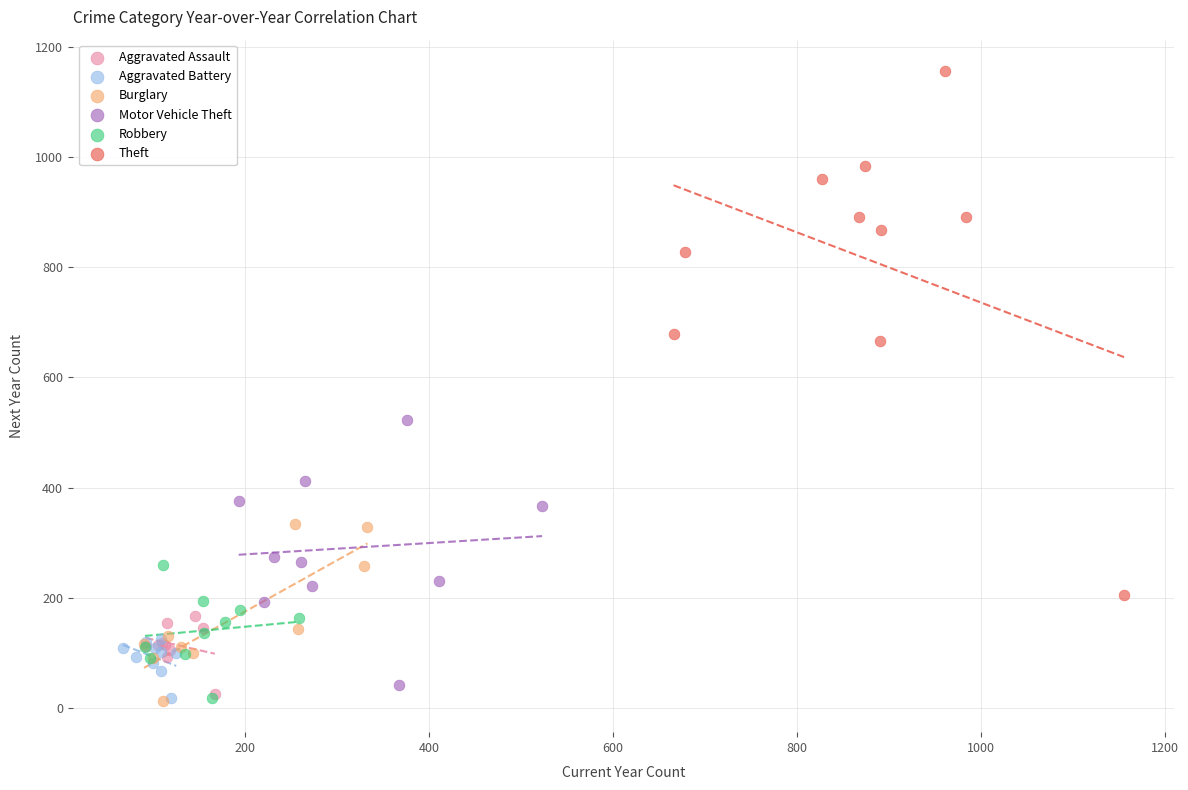

Which series has the widest spread of Y values?

Theft